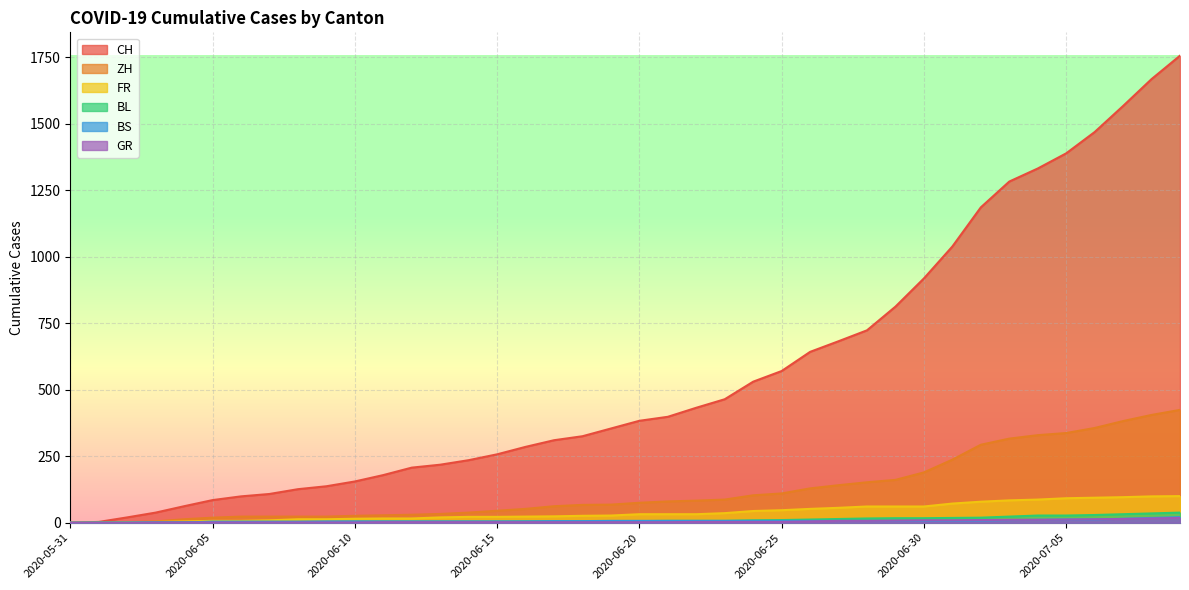

What are all the series names shown in the legend?

CH, ZH, FR, BL, BS, GR